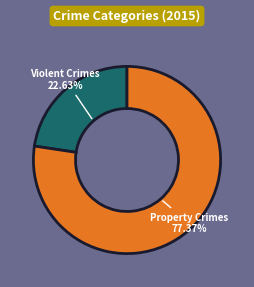

Count the number of slices in the pie.

2